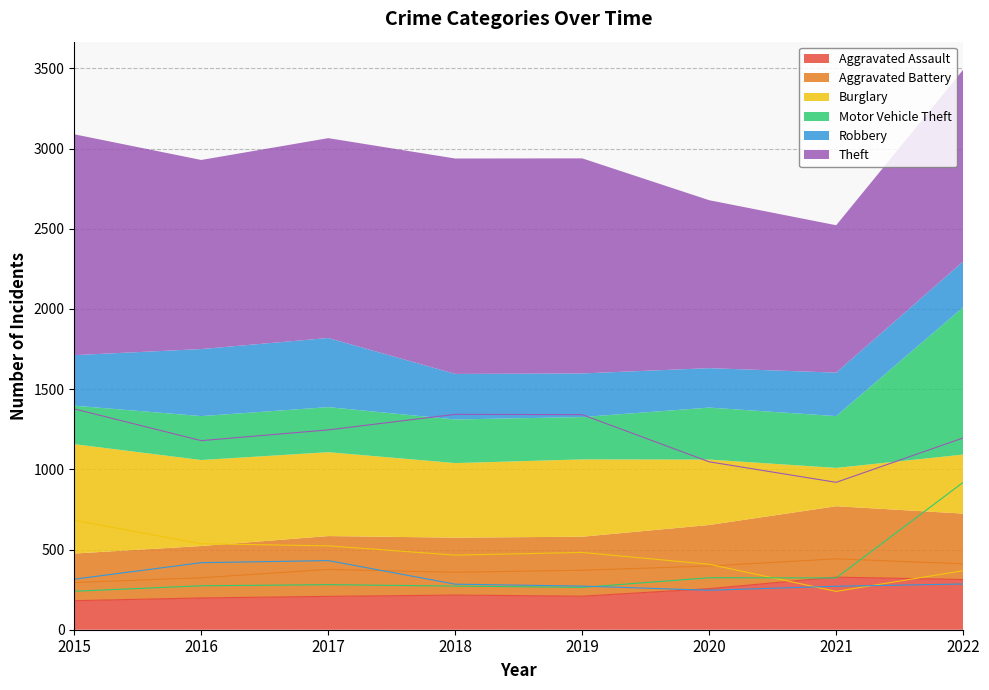

Which series has the largest range (max minus min)?

Motor Vehicle Theft